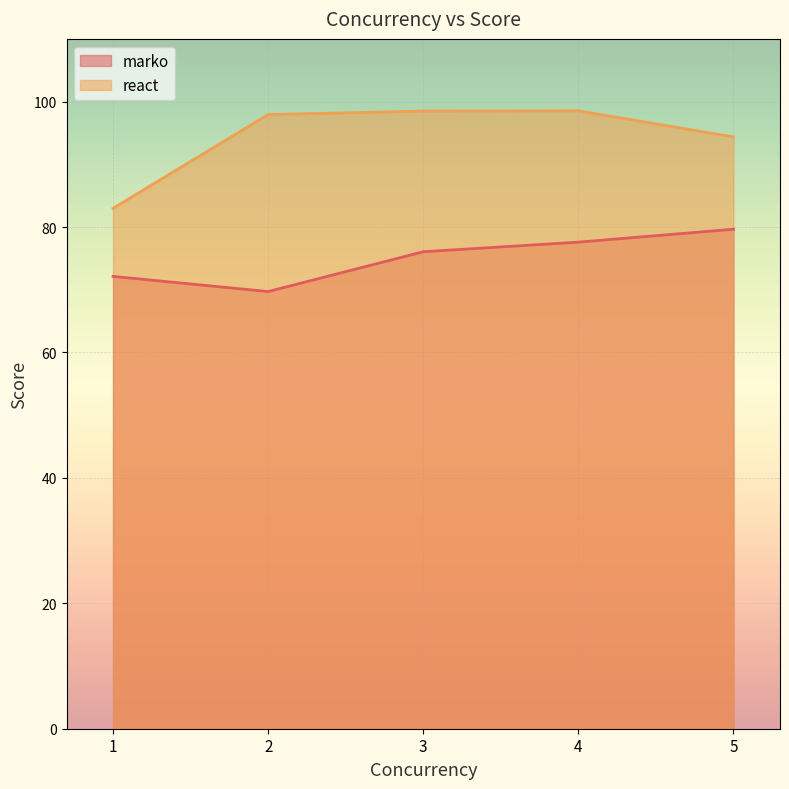

At which category is the sum across all series the highest?

4